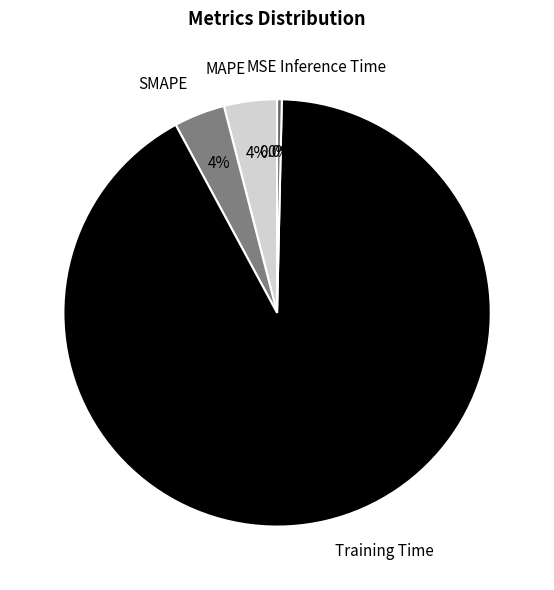

True or false: MAPE accounts for 4% of the total.

True